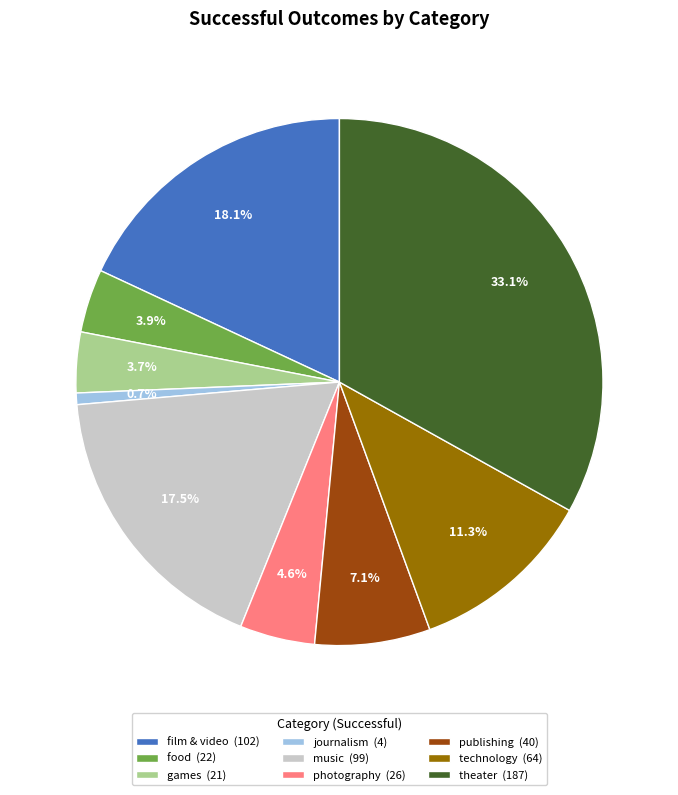

What is the total percentage of games and journalism?

4.4%